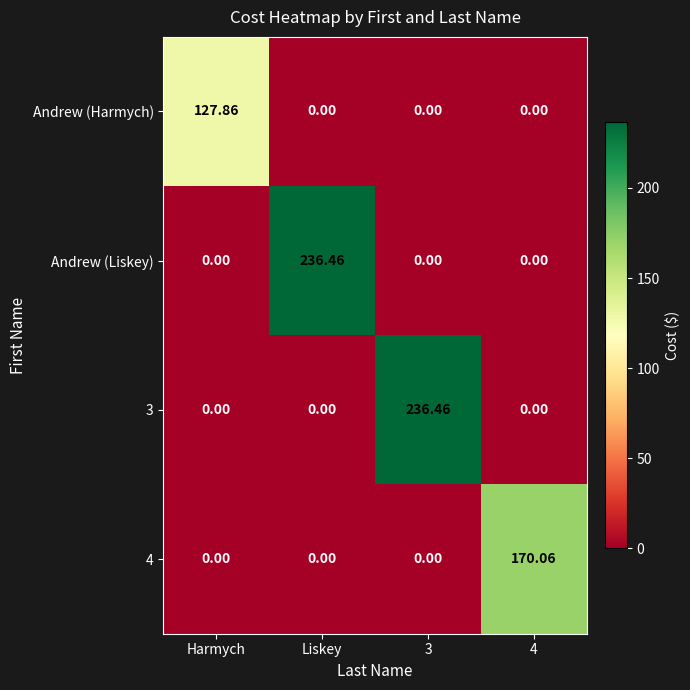

Is the value of 3 at Harmych greater than the value of 4 at 4?

No